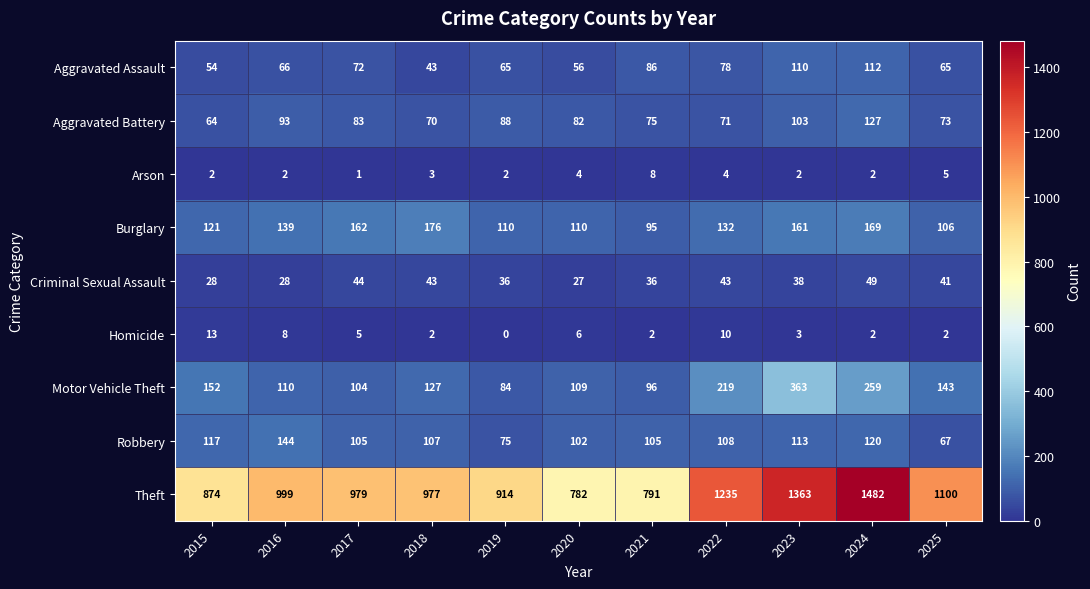

Is it true that Theft equals 441 at 2023?

False